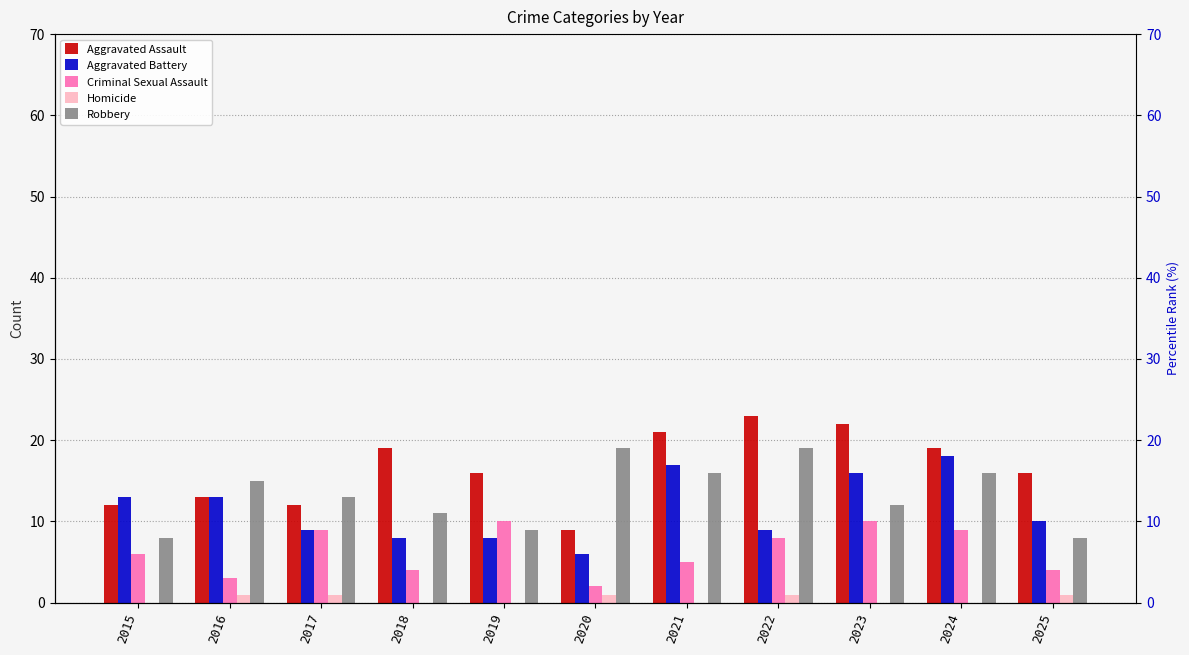

What is the value of the Homicide bar at the 6th from the left?

1